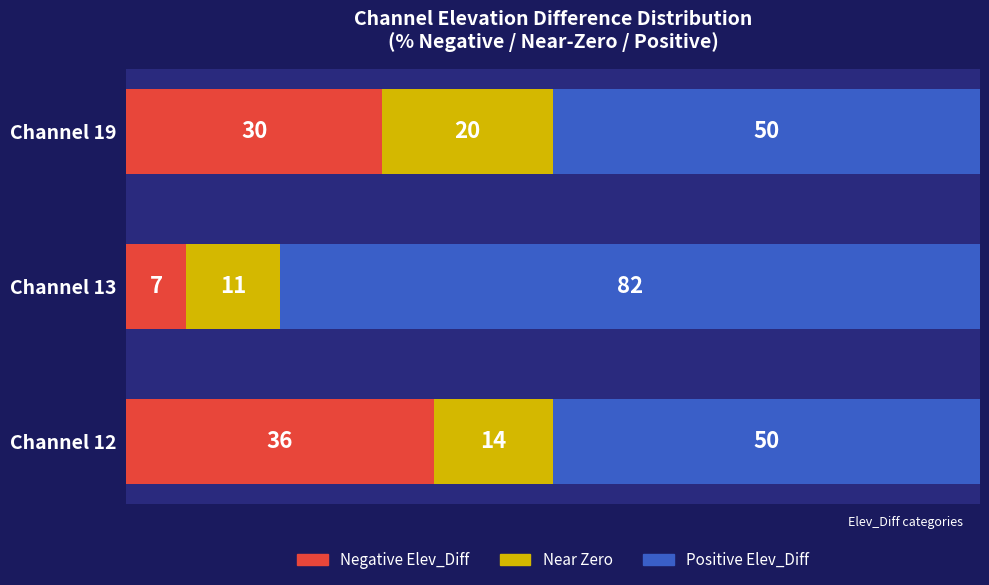

How many Negative Elev_Diff values are between 7 and 36?

3